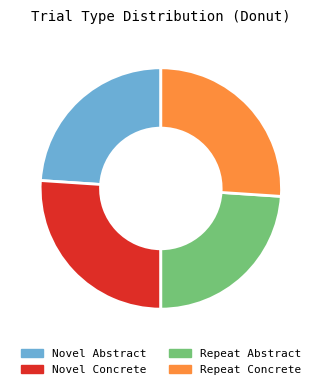

Between Repeat Concrete and Repeat Abstract, which is larger?

Repeat Concrete